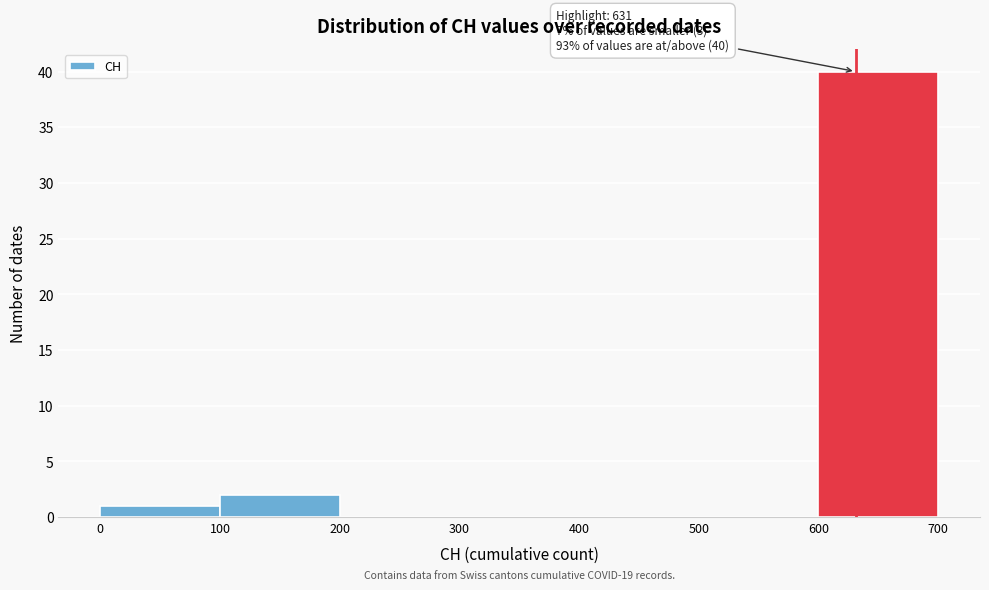

Over which range of the x-axis is the bar tallest?

600 to 700